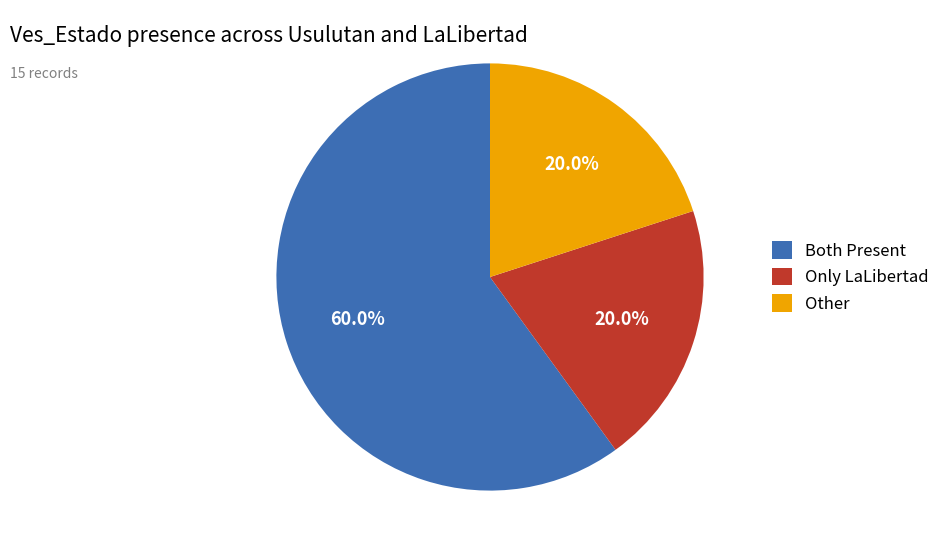

How many slices are in this pie chart?

3